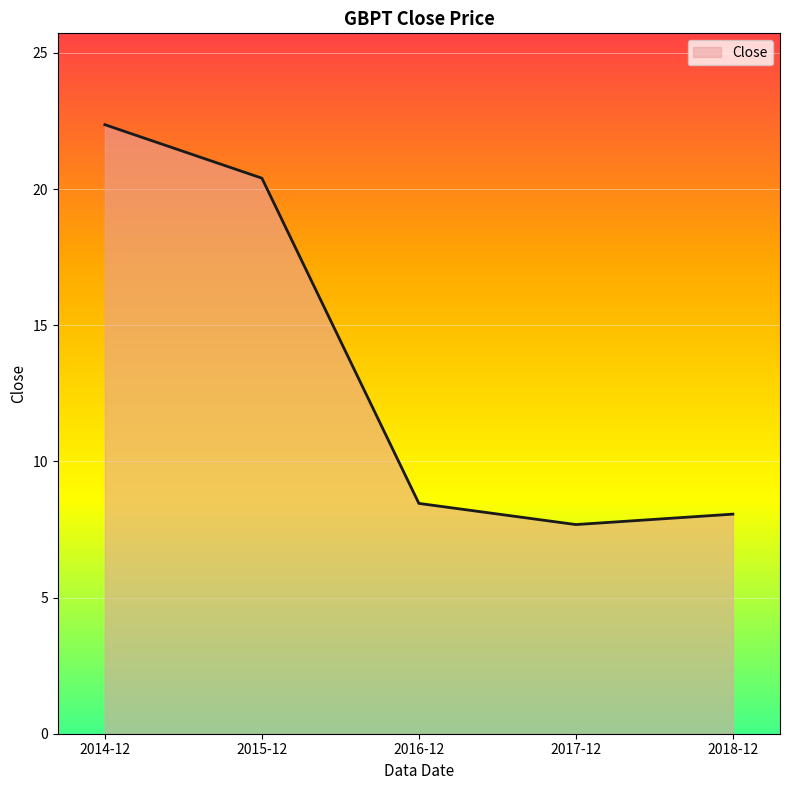

Reading left to right, transcribe all the data shown in this chart.

2014-12=22.4	2015-12=20.4	2016-12=8.5	2017-12=7.7	2018-12=8.1